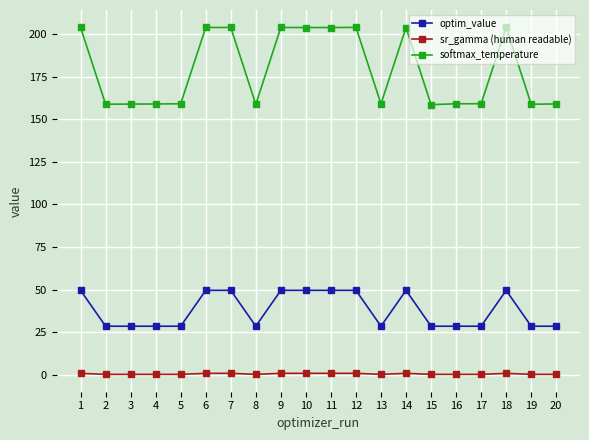

At which label does softmax_temperature first exceed 159?

1